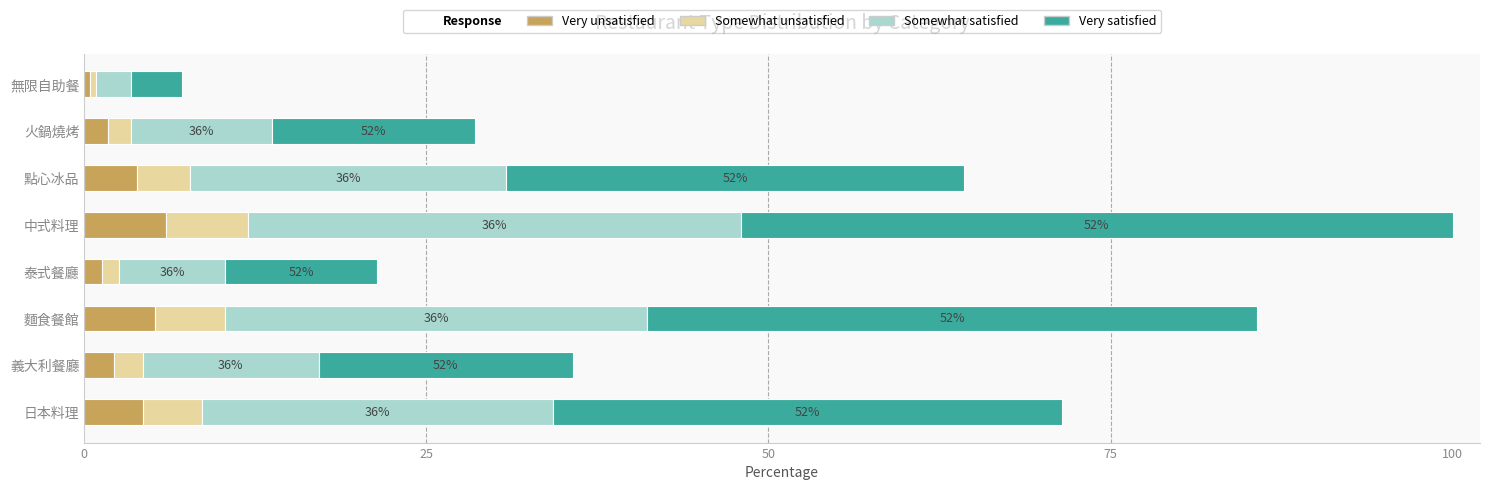

How many bars are there in each group?

4